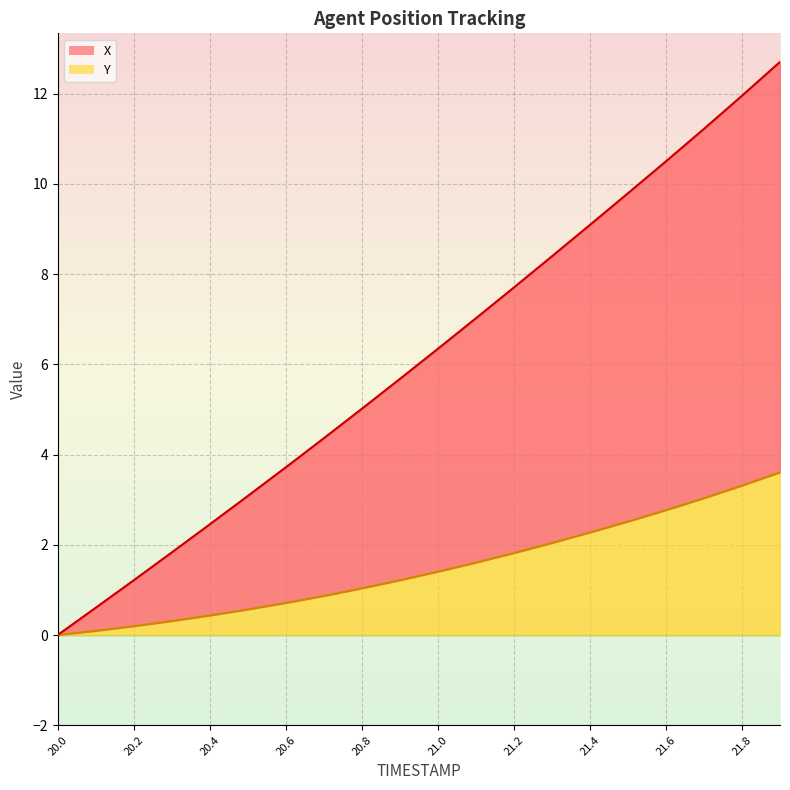

Which series has the largest total across all categories?

X